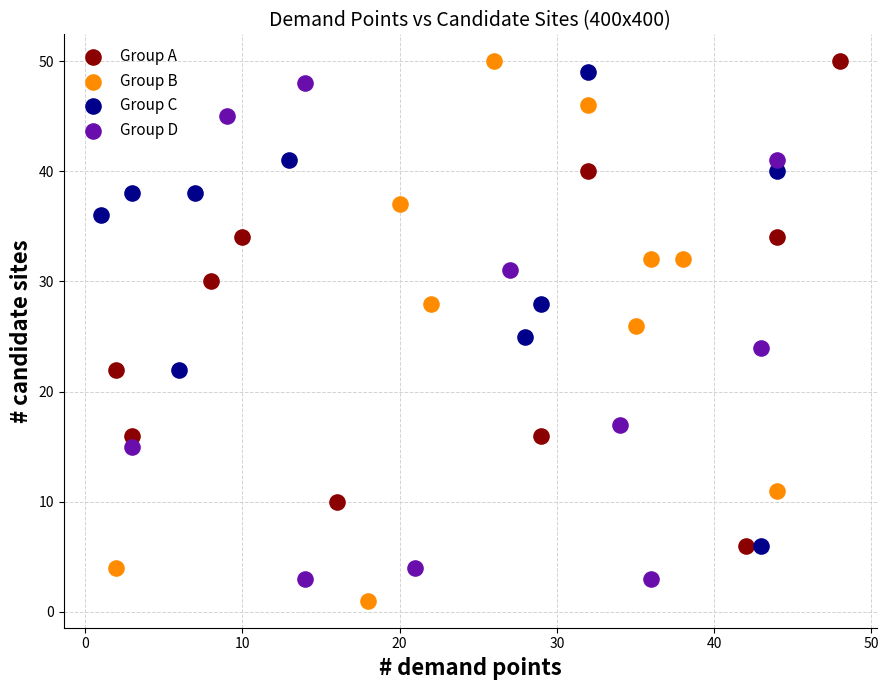

Which series has the widest spread of Y values?

Group B